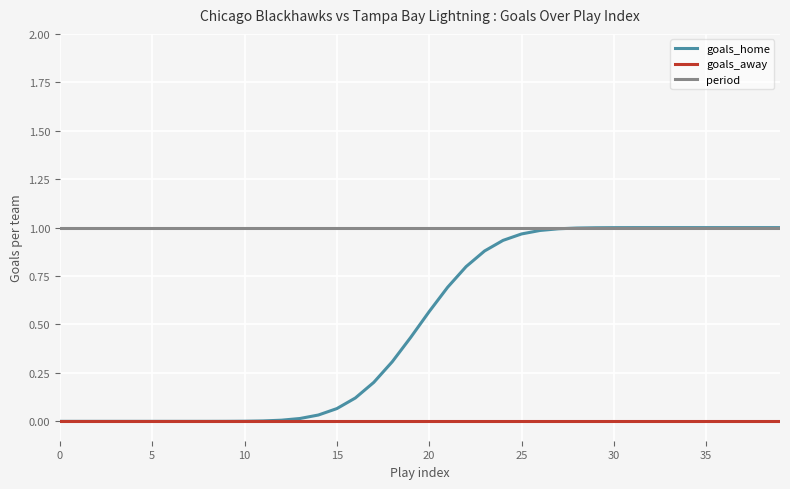

Which series has the largest total across all categories?

period